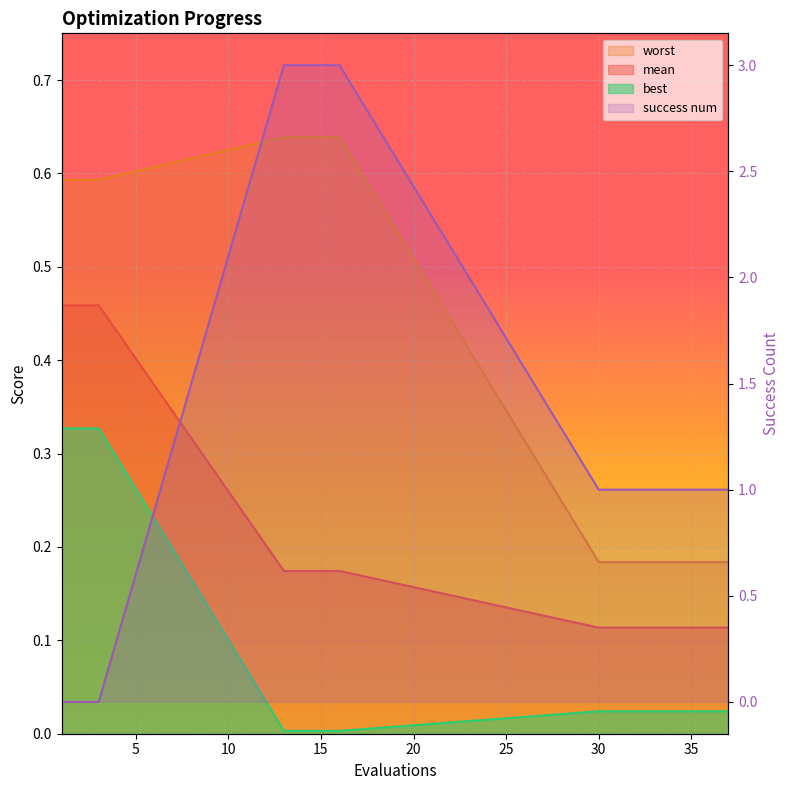

Reading right to left, what are all the values shown in this chart?

mean: 0.1	0.1	0.1	0.1	0.1	0.1	0.1	0.1	0.2	0.2	0.2	0.2	0.5	0.5	0.5
best: 0.0	0.0	0.0	0.0	0.0	0.0	0.0	0.0	0.0	0.0	0.0	0.0	0.3	0.3	0.3
worst: 0.2	0.2	0.2	0.2	0.2	0.2	0.2	0.2	0.6	0.6	0.6	0.6	0.6	0.6	0.6
success num: 1.0	1.0	1.0	1.0	1.0	1.0	1.0	1.0	3.0	3.0	3.0	3.0	0.0	0.0	0.0